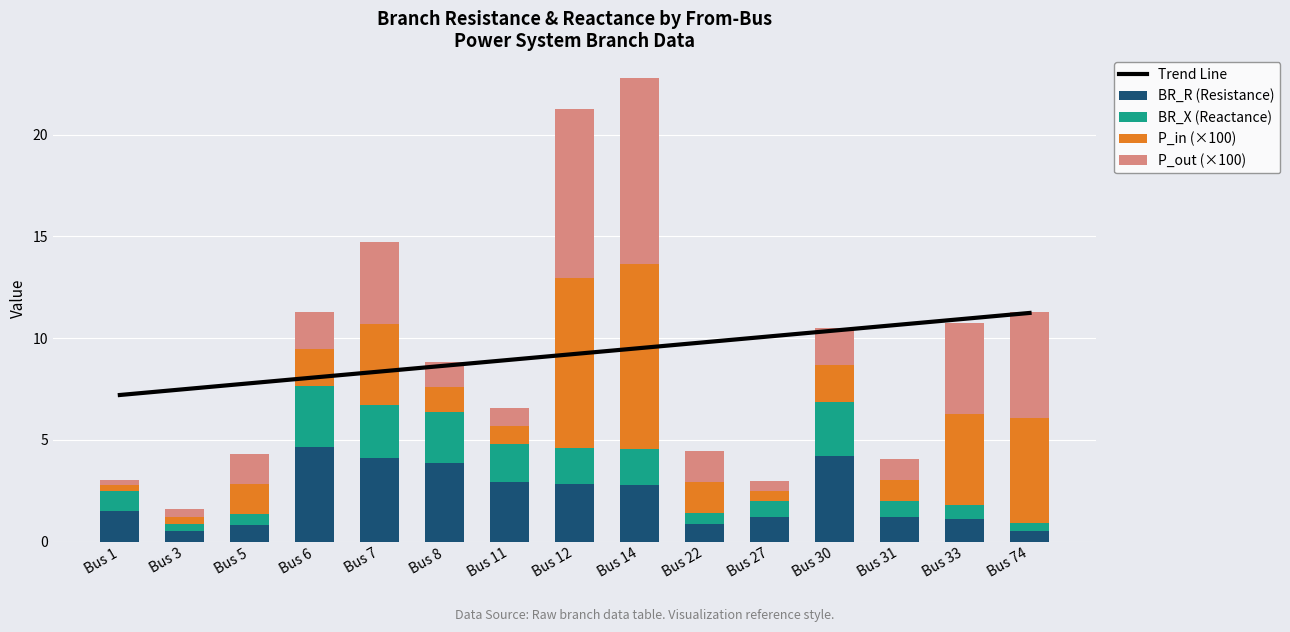

How many bars are there in each group?

4